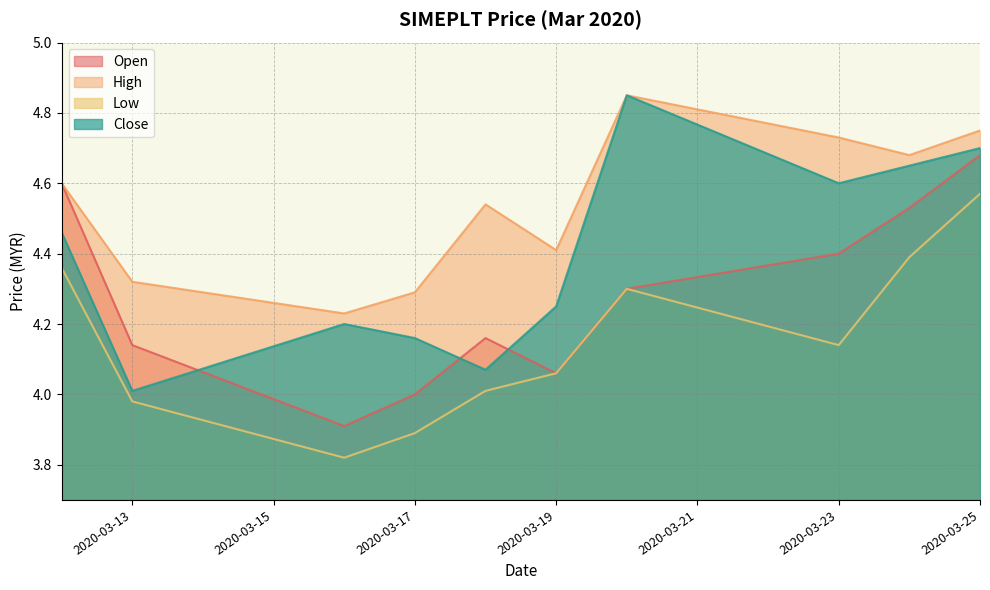

Which series changed the most between 2020-03-13 and 2020-03-25?

Close